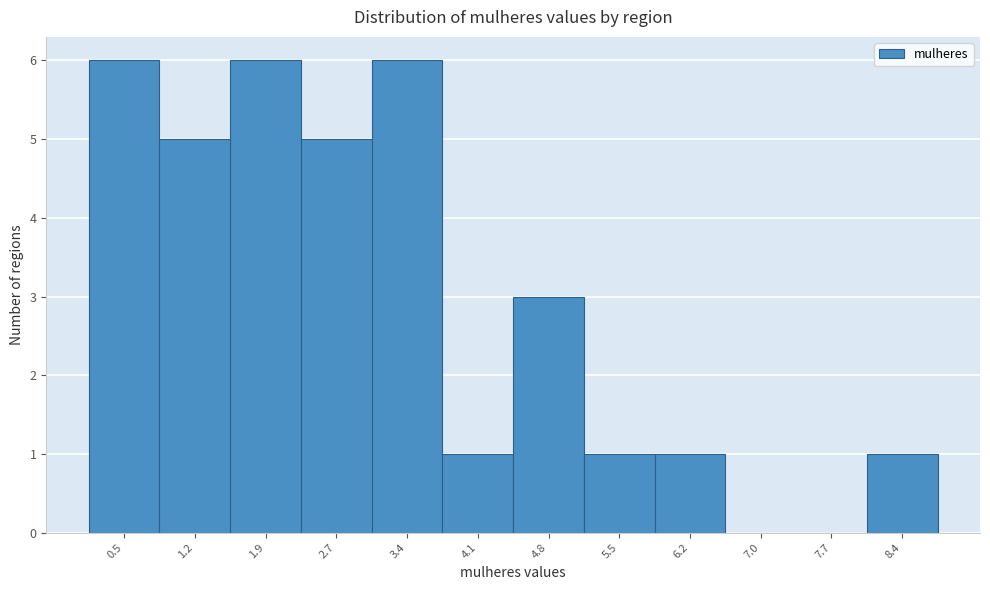

Reading left to right, transcribe all the data shown in this chart.

0.5=6	1.2=5	1.9=6	2.7=5	3.4=6	4.1=1	4.8=3	5.5=1	6.2=1	7.0=0	7.7=0	8.4=1